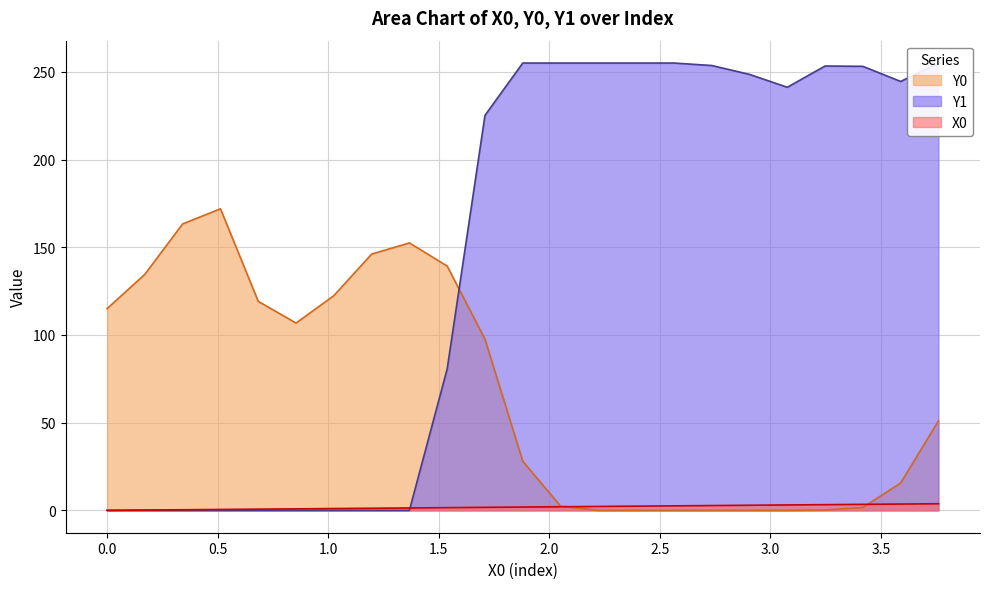

Reading right to left, what are all the values shown in this chart?

X0: 3.76068=3.8	3.58974=3.6	3.4188=3.4	3.24786=3.2	3.07692=3.1	2.90598=2.9	2.73504=2.7	2.5641=2.6	2.39316=2.4	2.22222=2.2	2.05128=2.1	1.88034=1.9	1.7094=1.7	1.53846=1.5	1.36752=1.4	1.19658=1.2	1.02564=1.0	0.8547=0.9	0.68376=0.7	0.51282=0.5	0.34188=0.3	0.17094=0.2	0.0=0.0
Y0: 3.76068=51.0	3.58974=15.6	3.4188=1.6	3.24786=0.2	3.07692=0.0	2.90598=0.0	2.73504=0.0	2.5641=0.0	2.39316=0.0	2.22222=0.0	2.05128=2.4	1.88034=28.0	1.7094=97.6	1.53846=139.3	1.36752=152.5	1.19658=146.1	1.02564=122.4	0.8547=106.8	0.68376=119.1	0.51282=171.9	0.34188=163.3	0.17094=134.6	0.0=115.0
Y1: 3.76068=255.0	3.58974=244.5	3.4188=253.1	3.24786=253.3	3.07692=241.2	2.90598=248.5	2.73504=253.6	2.5641=255.0	2.39316=255.0	2.22222=255.0	2.05128=255.0	1.88034=255.0	1.7094=225.2	1.53846=80.7	1.36752=0.0	1.19658=0.0	1.02564=0.0	0.8547=0.0	0.68376=0.0	0.51282=0.0	0.34188=0.0	0.17094=0.0	0.0=0.0